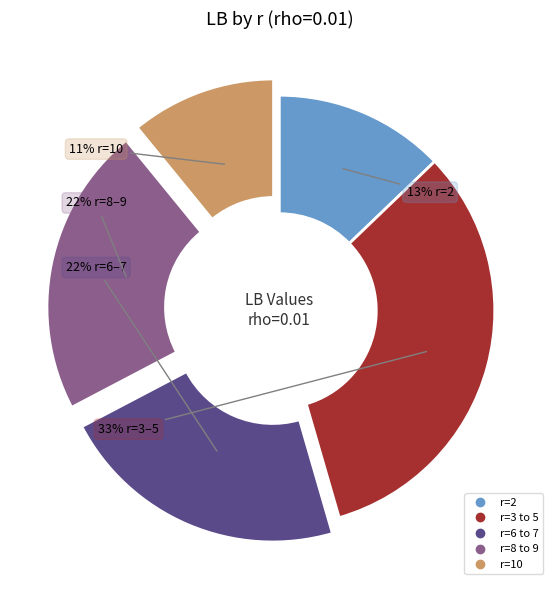

To the nearest percent, what is the difference between the largest and smallest slice percentages?

22%